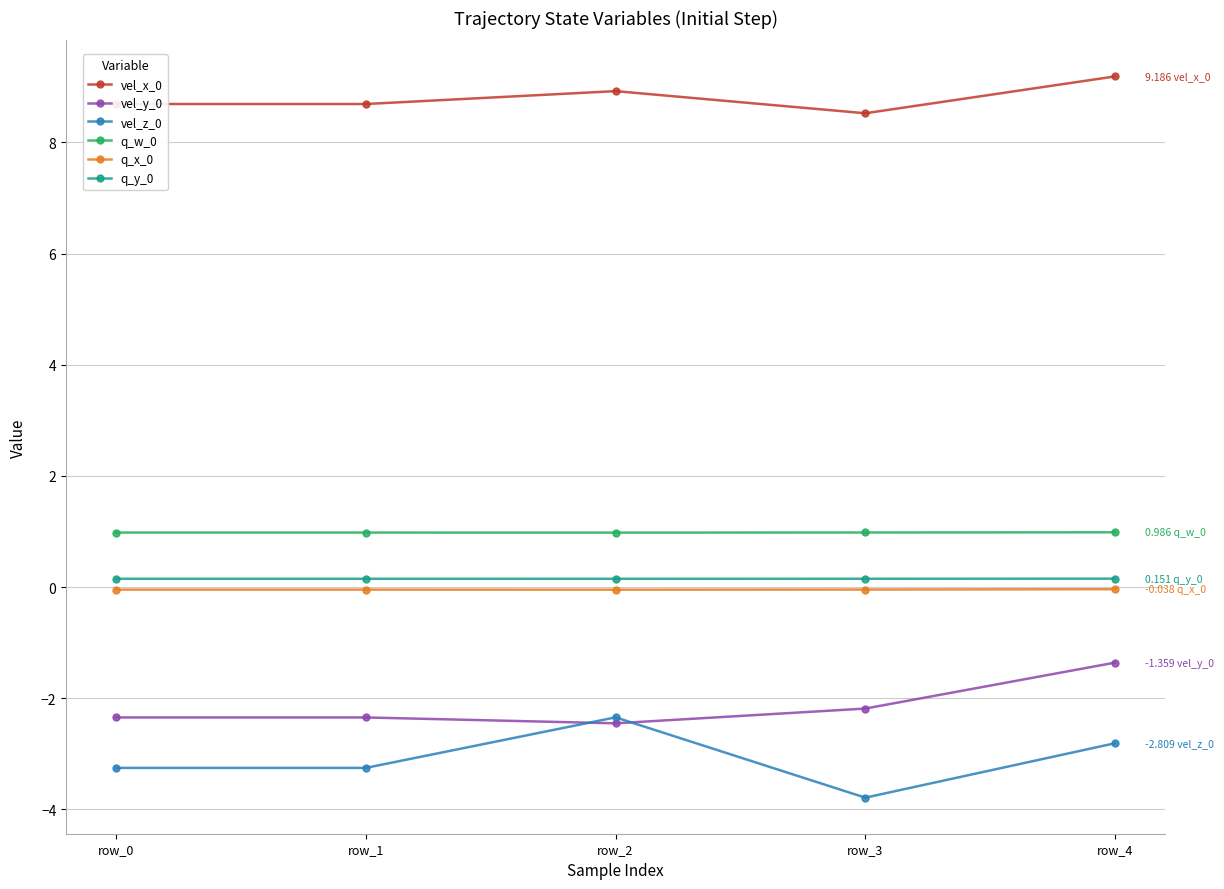

True or false: vel_x_0 and q_y_0 intersect in this chart.

False